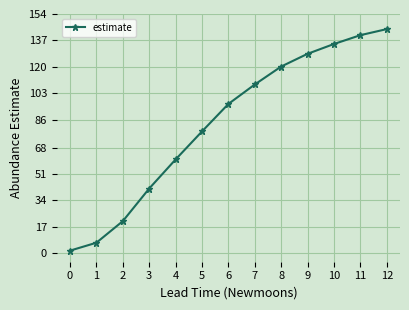

What is the value of the 13th point from the left?

144.3